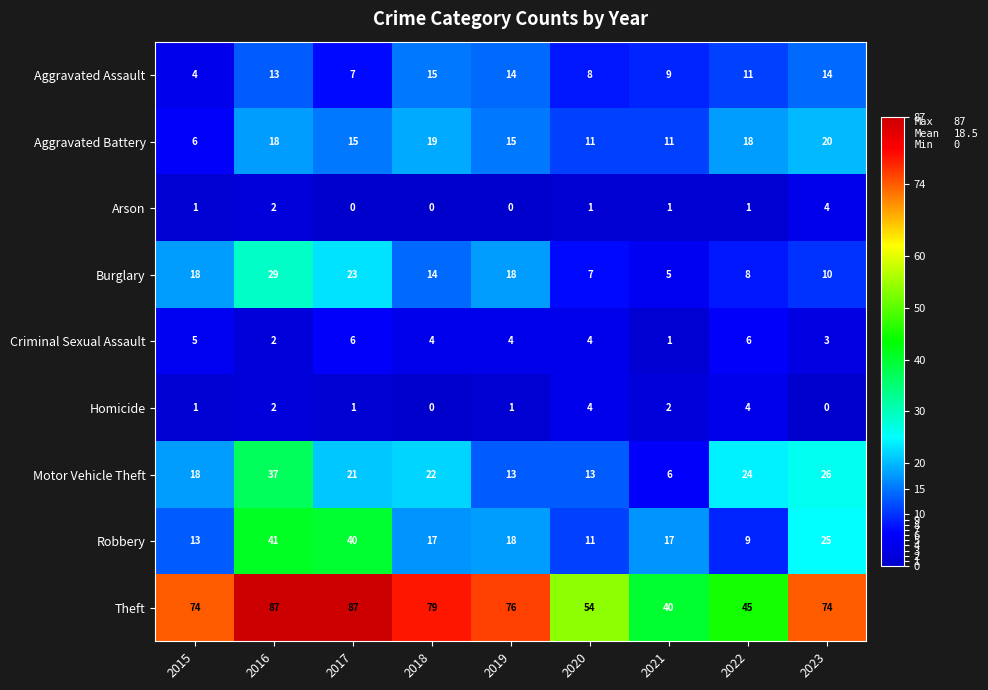

What is the sum of all Robbery values?

191